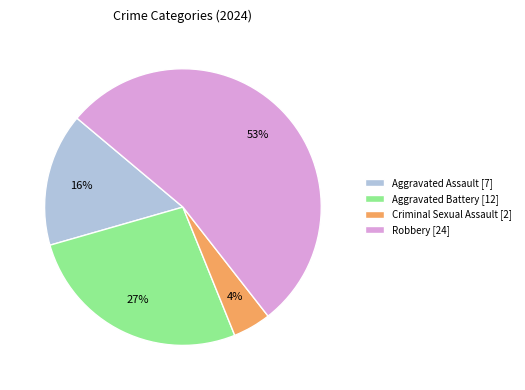

To the nearest percent, what is the difference between the largest and smallest slice percentages?

49%